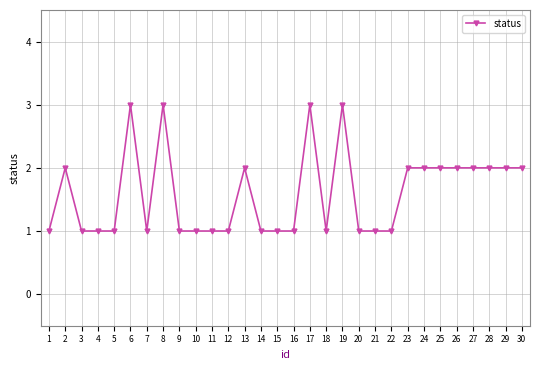

What is the maximum value shown in the chart?

3